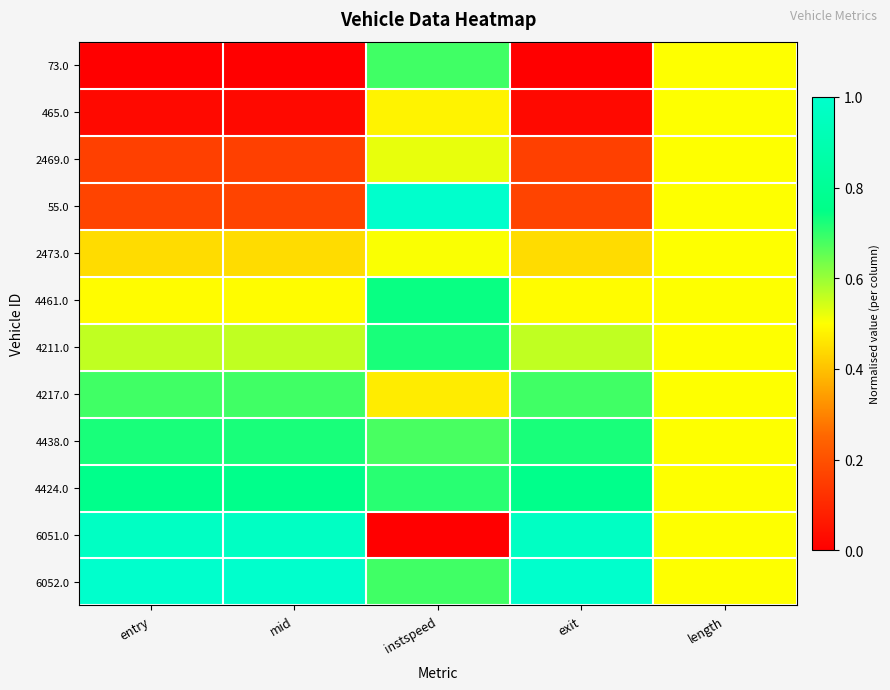

Count the number of categories in the chart.

5